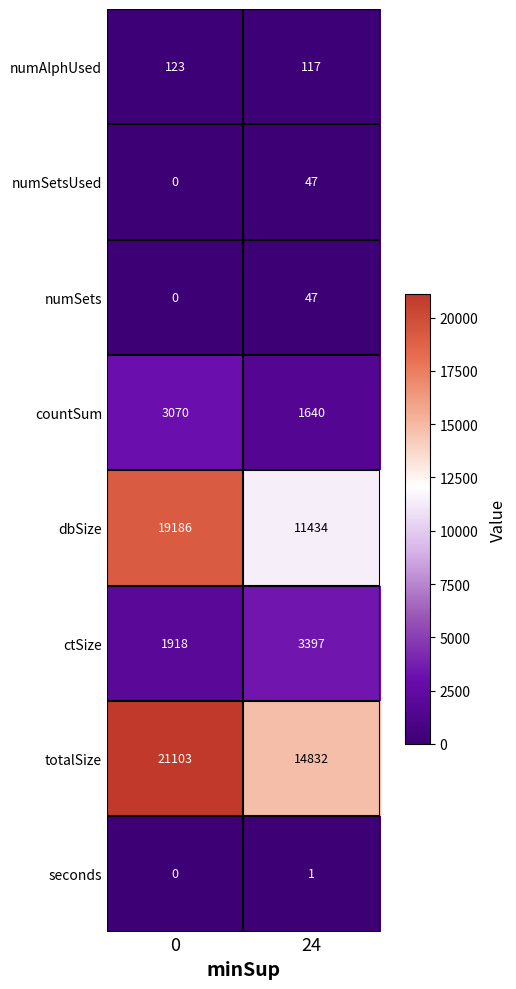

Which series has the largest range (max minus min)?

dbSize